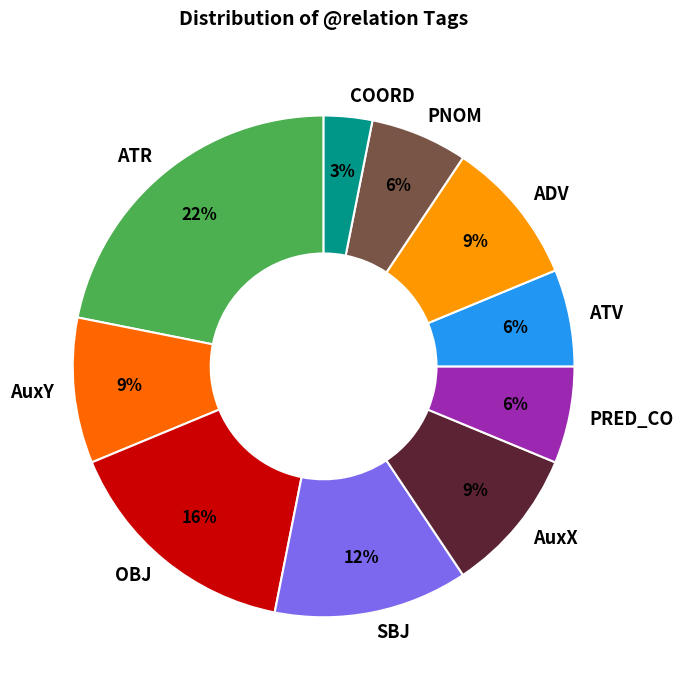

Which slice is the smallest?

COORD